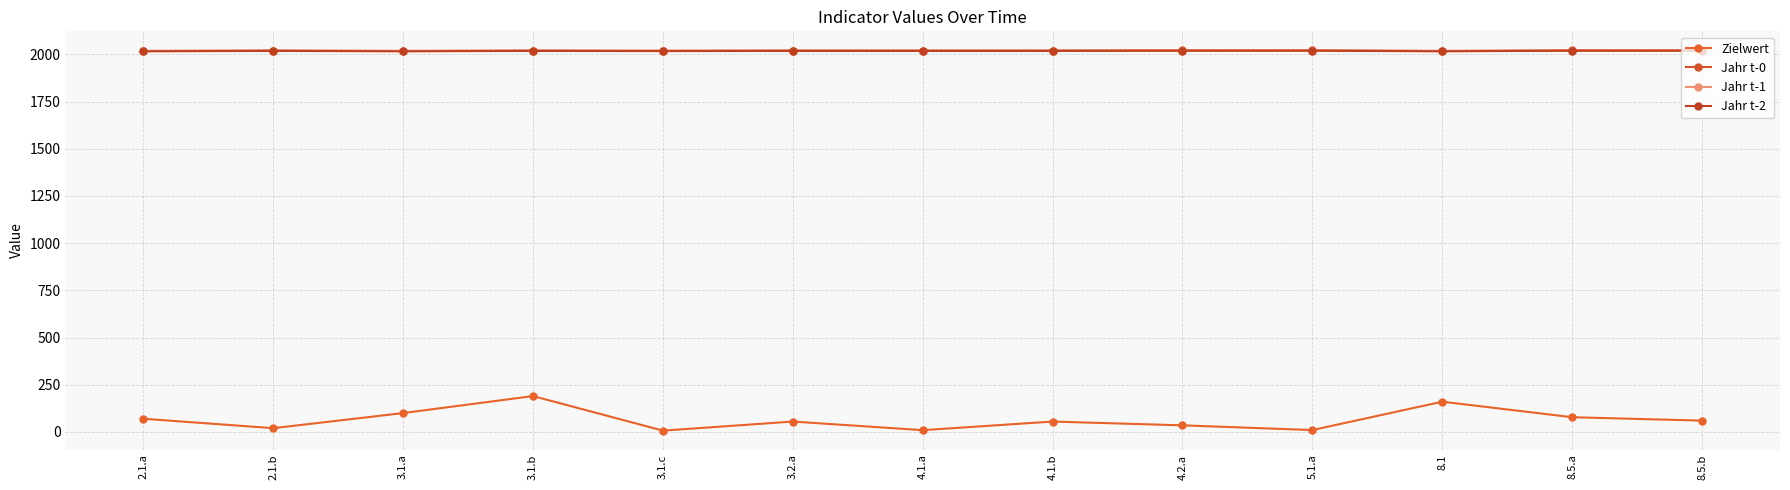

Is the value of Zielwert at 5.1.a greater than the value of Jahr t-1 at 3.1.b?

No